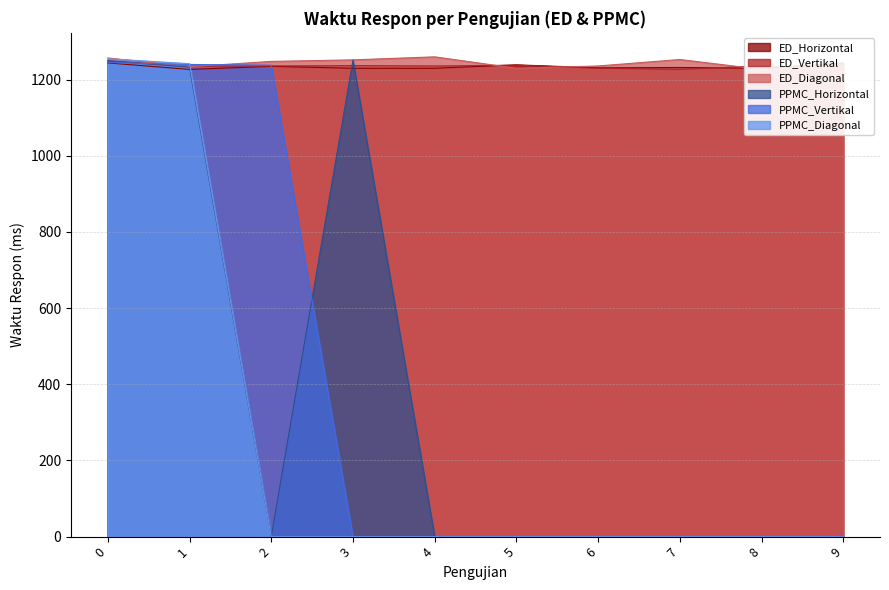

What is the maximum value shown in the chart?

1260